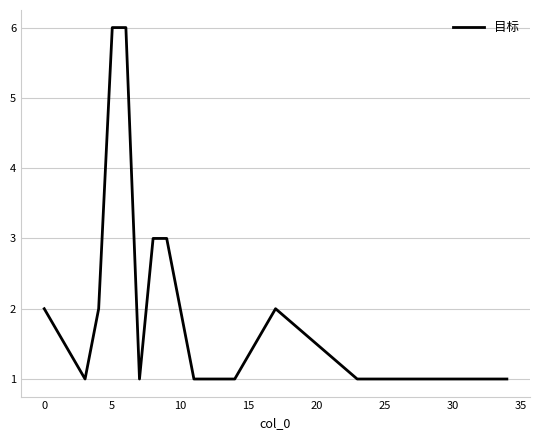

What is the maximum value shown in the chart?

6